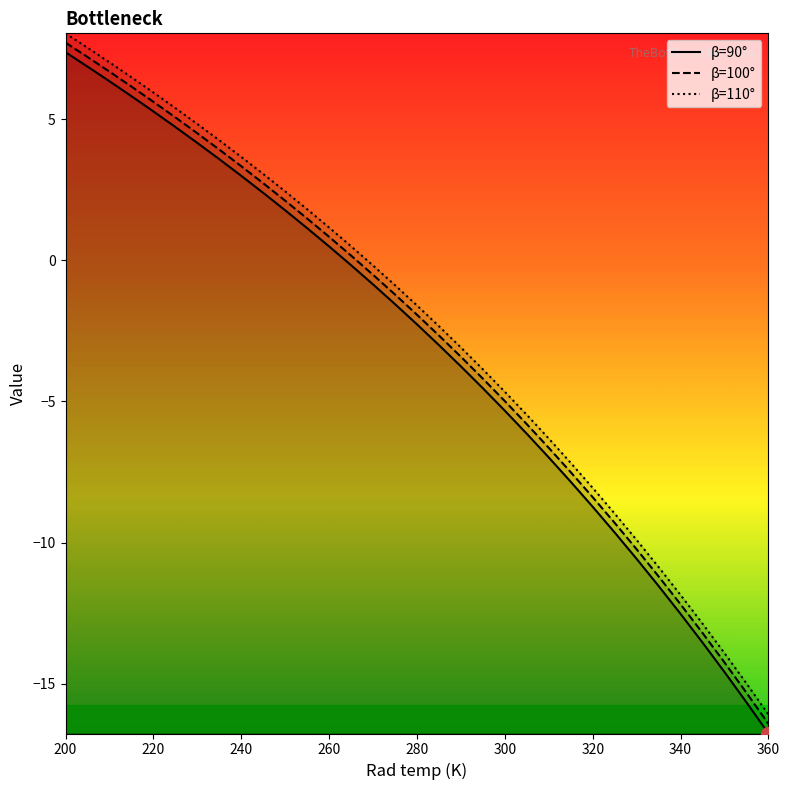

Rank the categories by value from highest to lowest.

200, 205, 210, 215, 220, 225, 230, 235, 240, 245, 250, 255, 260, 265, 270, 275, 280, 285, 290, 295, 300, 305, 310, 315, 320, 325, 330, 335, 340, 345, 350, 355, 360